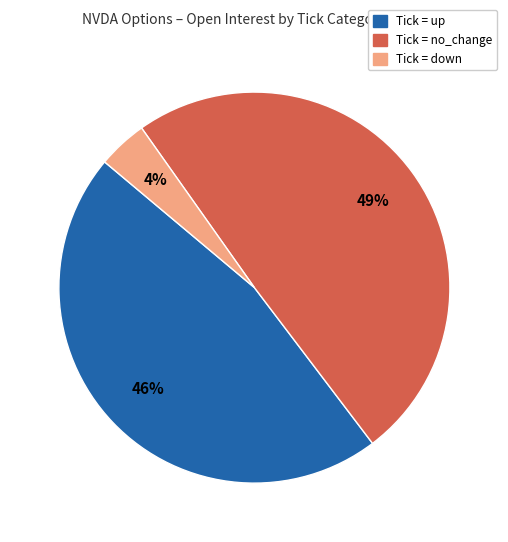

Approximately how many times larger is the value at Tick = no_change compared to Tick = up?

1.1